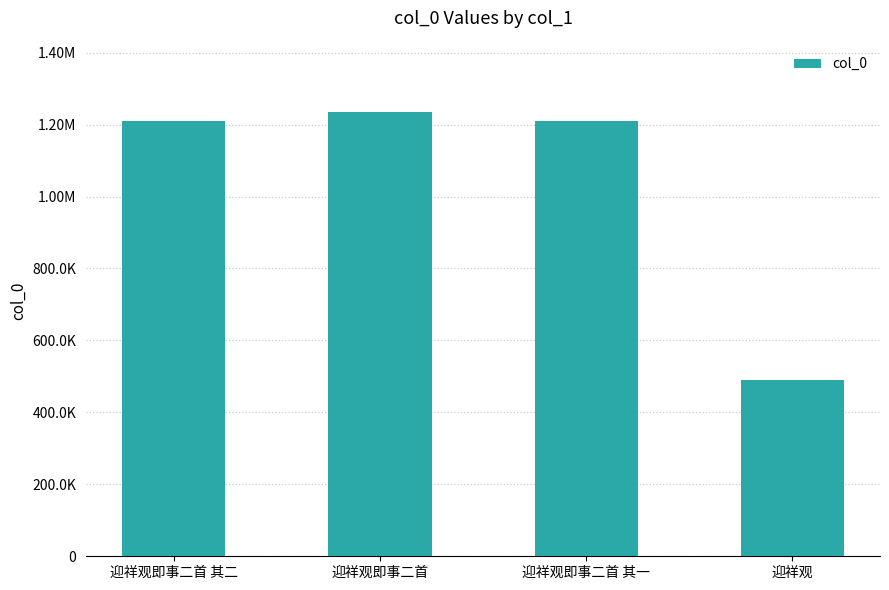

What is the approximate value at 迎祥观?

489010